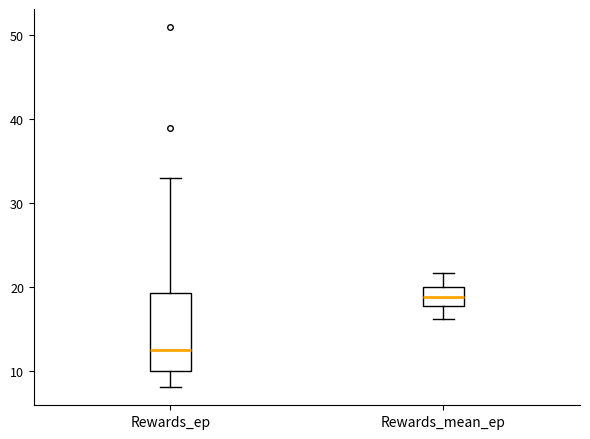

Which box's median line is the lowest?

Rewards_ep